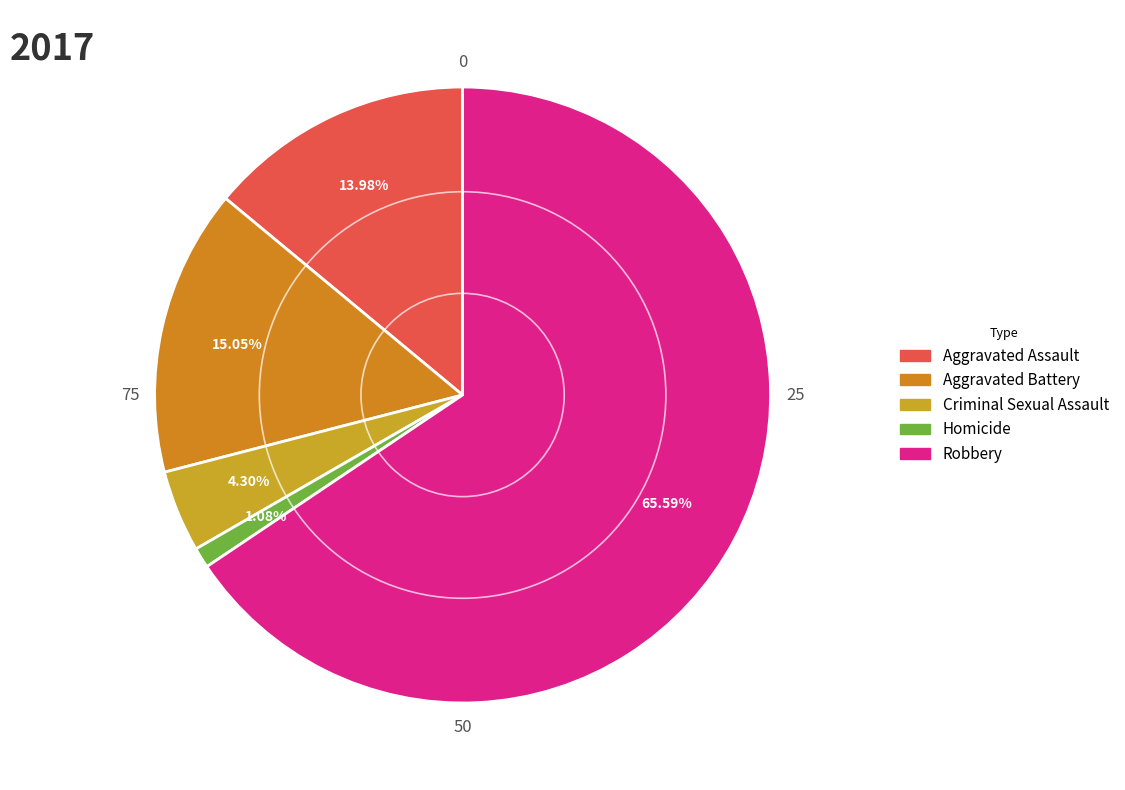

Between Aggravated Battery and Robbery, which is larger?

Robbery